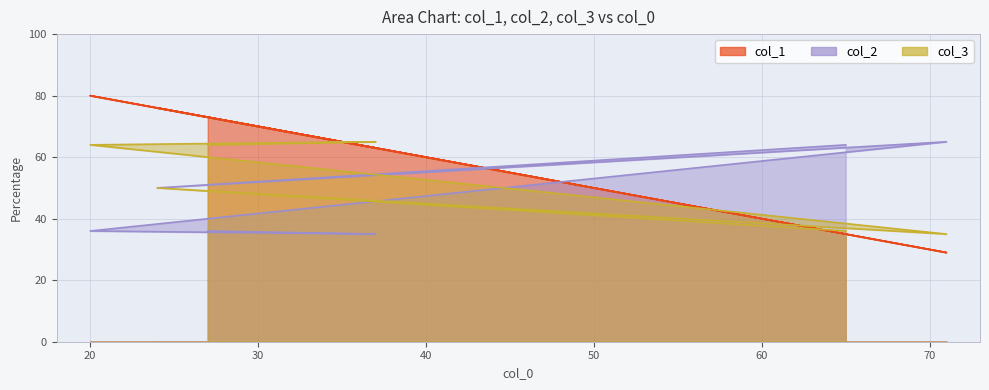

Rank the series at 65 from lowest to highest value.

col_1, col_3, col_2